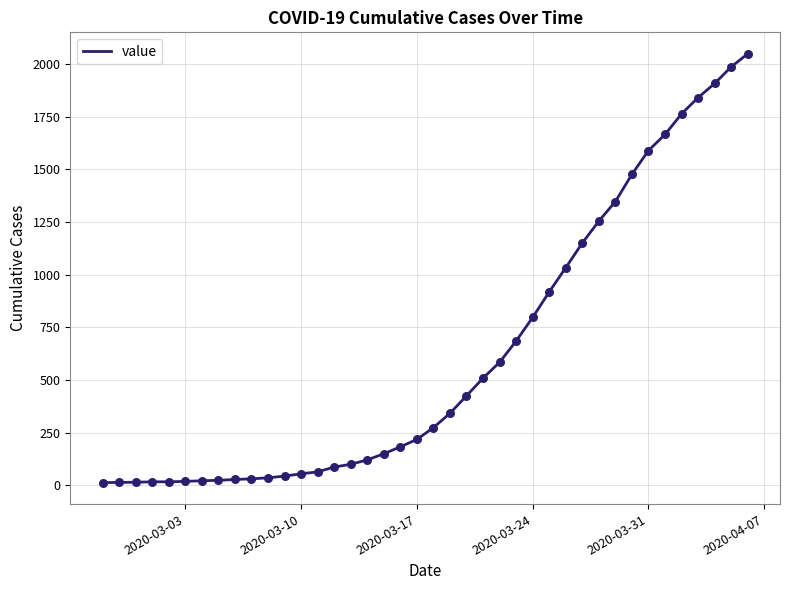

What is the maximum value shown in the chart?

2048